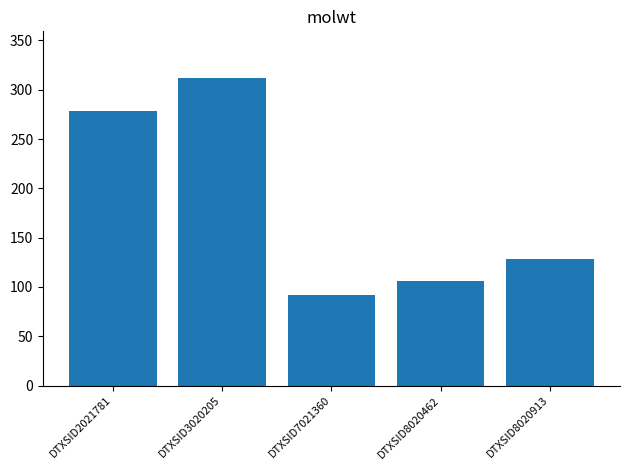

What is the value of the 1st bar from the left?

278.4